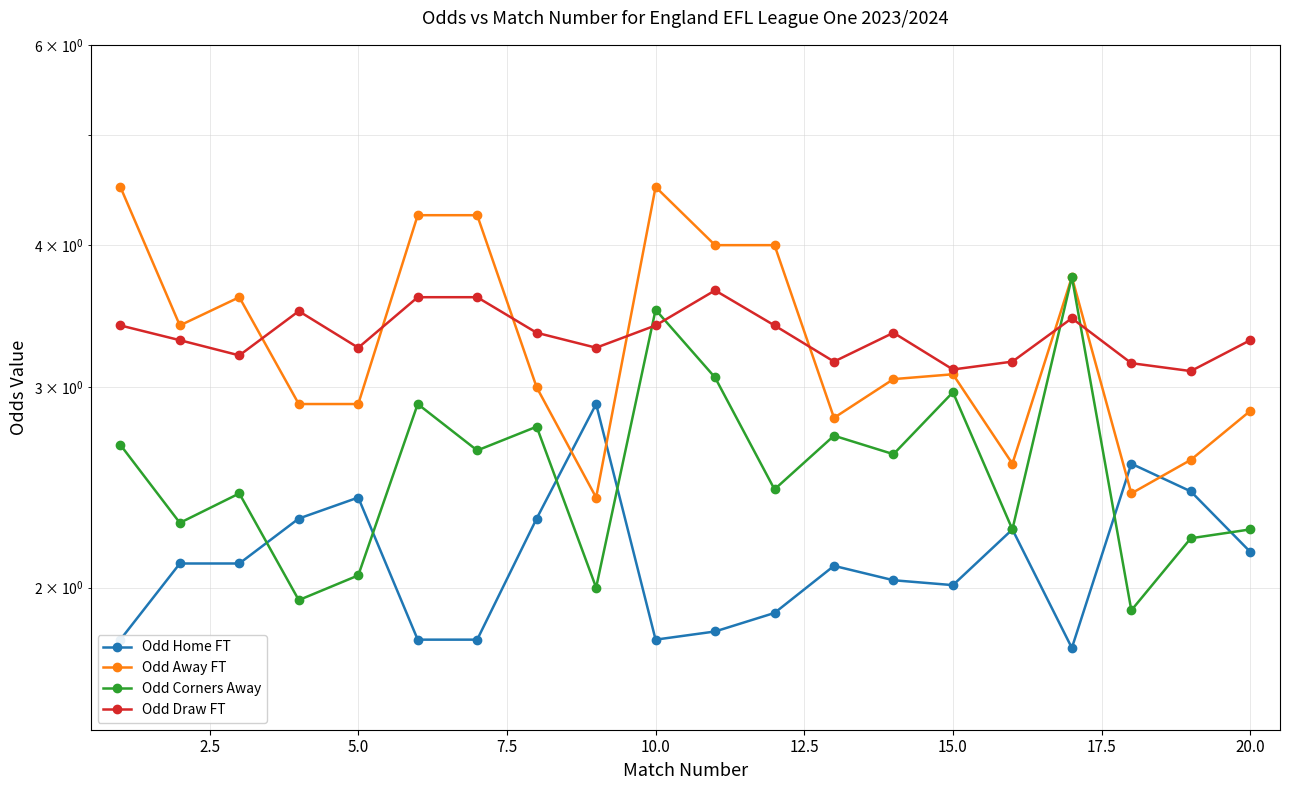

What is the average value of the Odd Corners Away series?

2.6